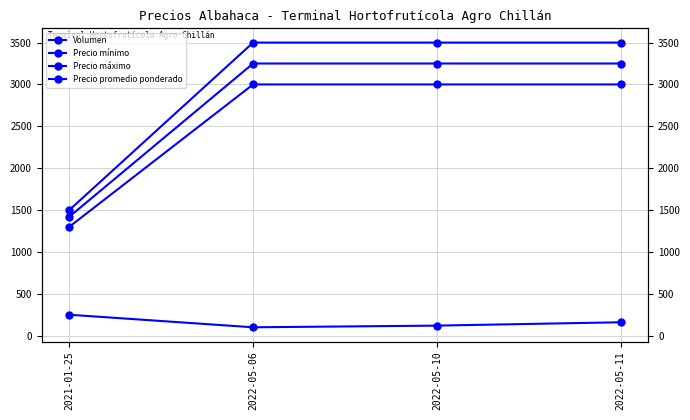

List the series in order of their peak value, highest first.

Precio máximo, Precio promedio ponderado, Precio mínimo, Volumen